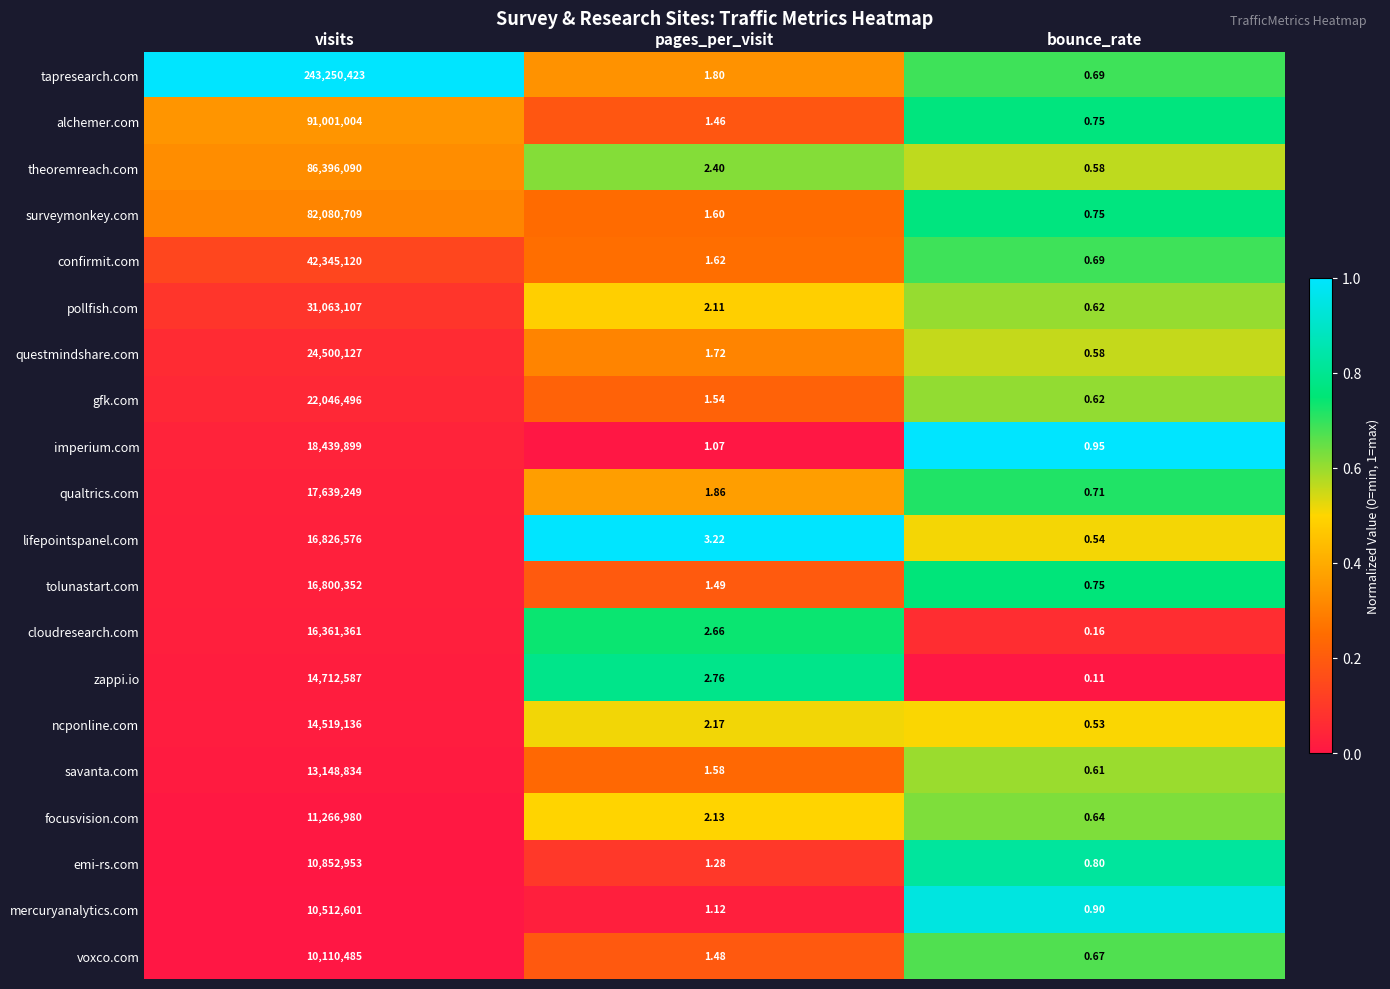

Which series changed the most between visits and bounce_rate?

tapresearch.com